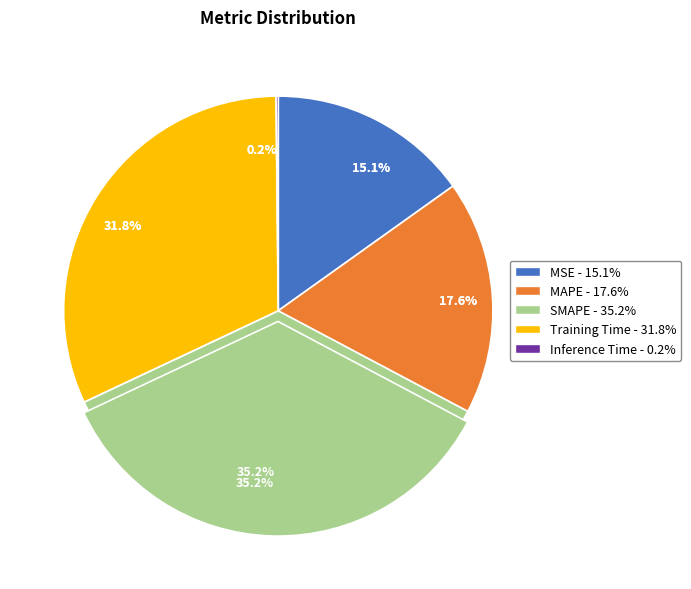

Between SMAPE and MSE, which is larger?

SMAPE